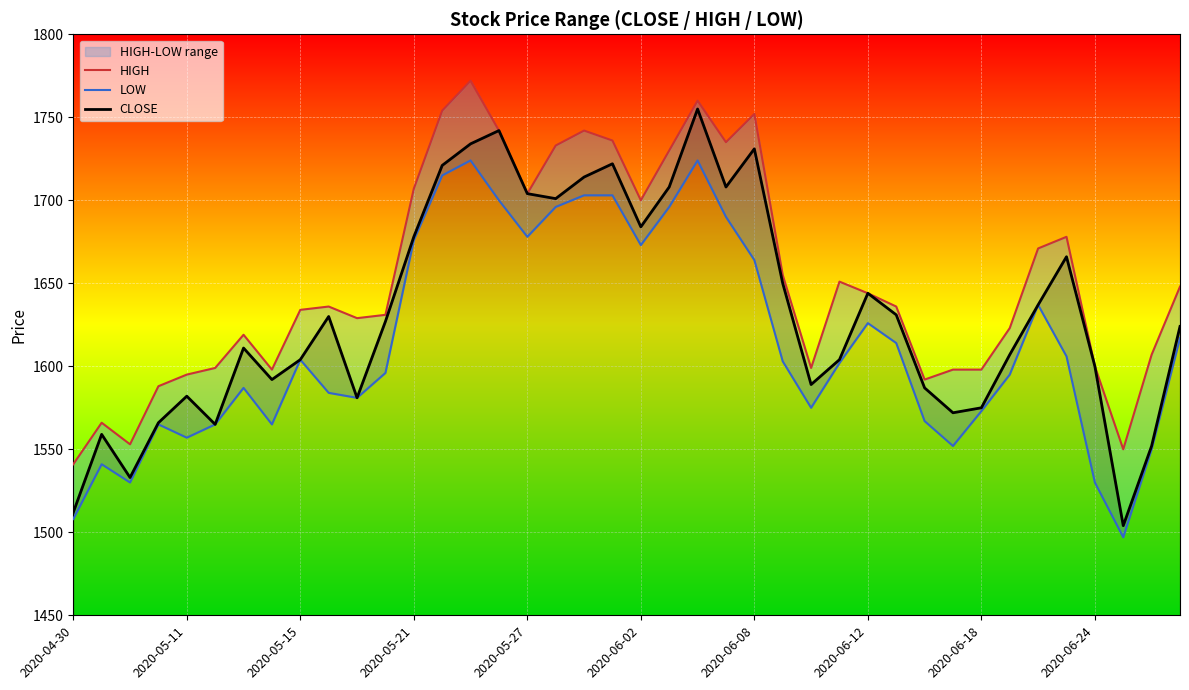

What is the difference between the HIGH values at 11 and 21?

99